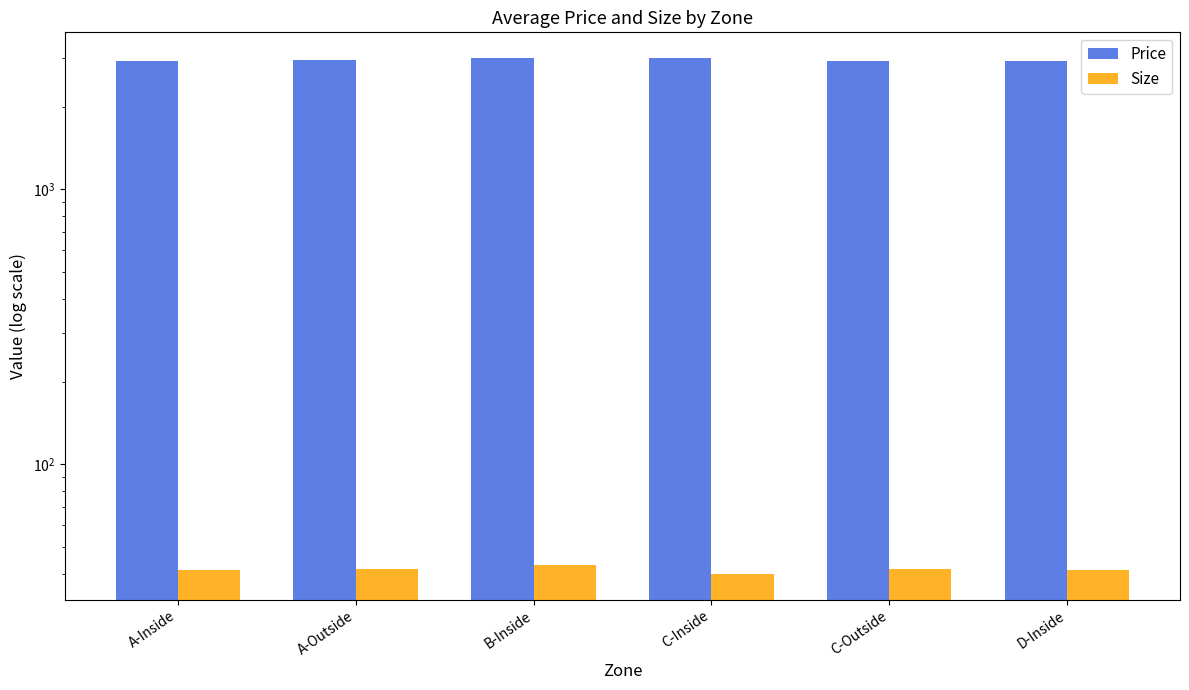

At which category is the sum across all series the highest?

B-Inside